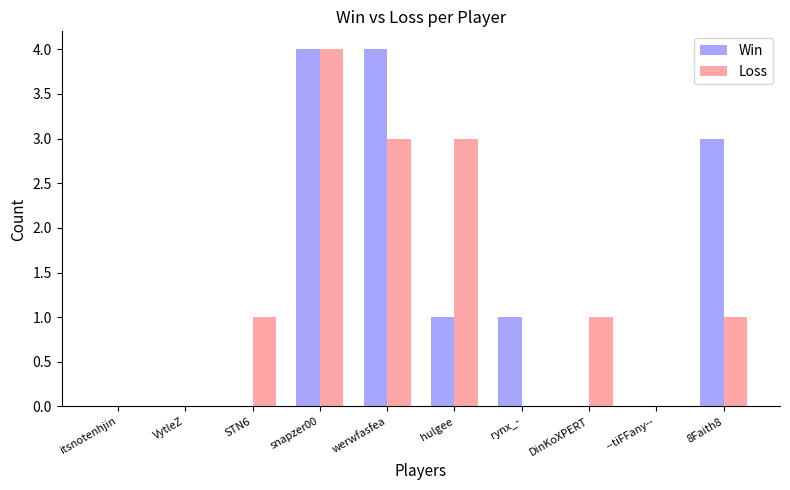

What is the spread (max minus min) of values at hulgee?

2